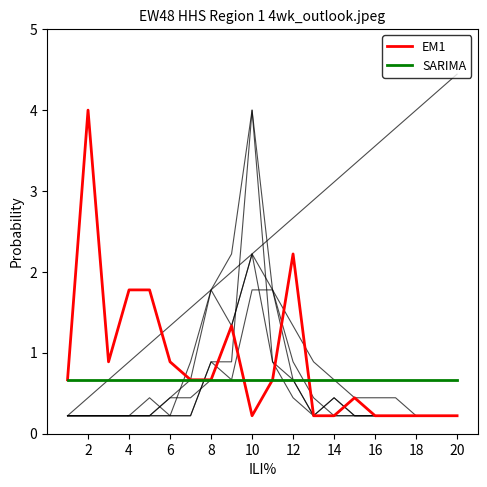

The SARIMA series shows 1.1 at 8. True or false?

False